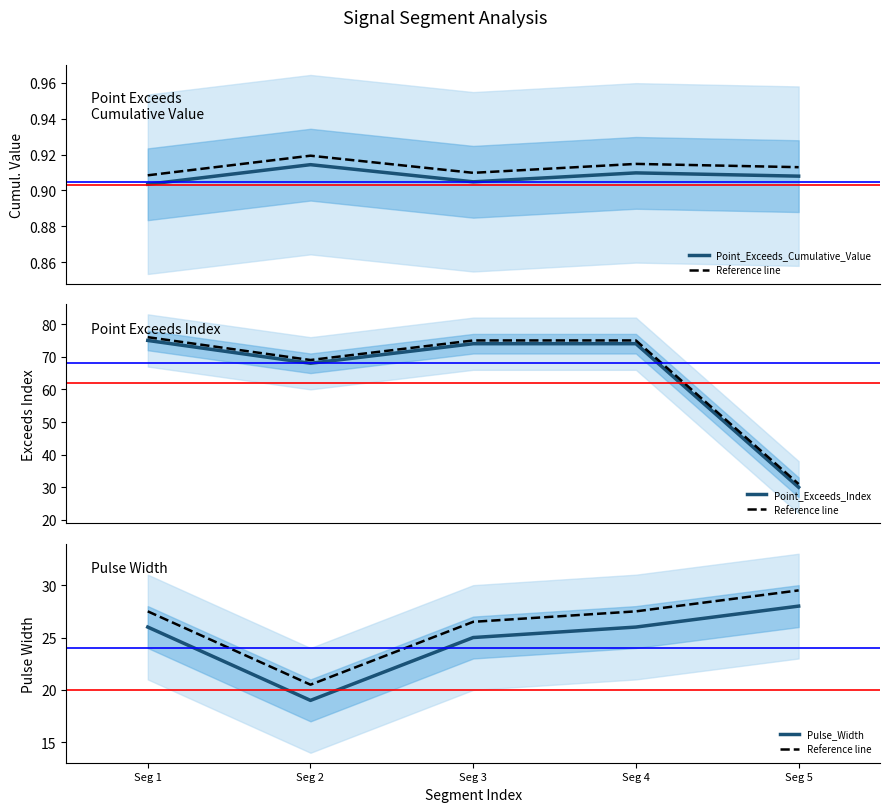

True or false: Point_Exceeds_Index has a value of 74.0 at Seg 3.

True